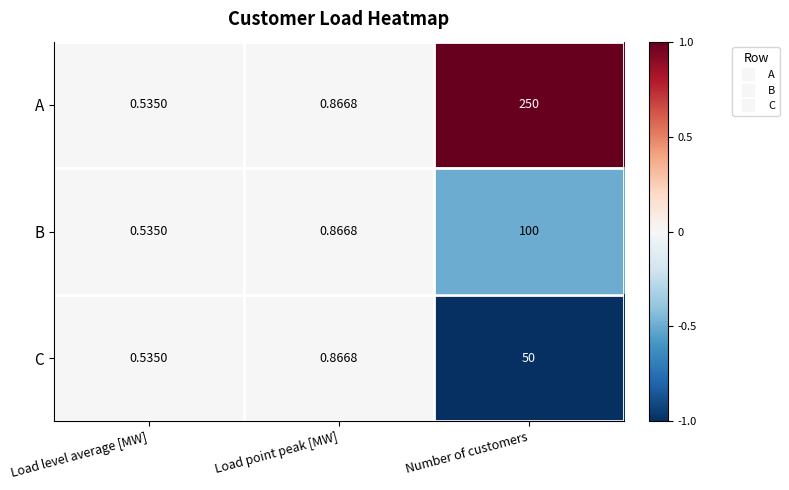

List the labels in order of B value, smallest first.

Load level average [MW], Load point peak [MW], Number of customers